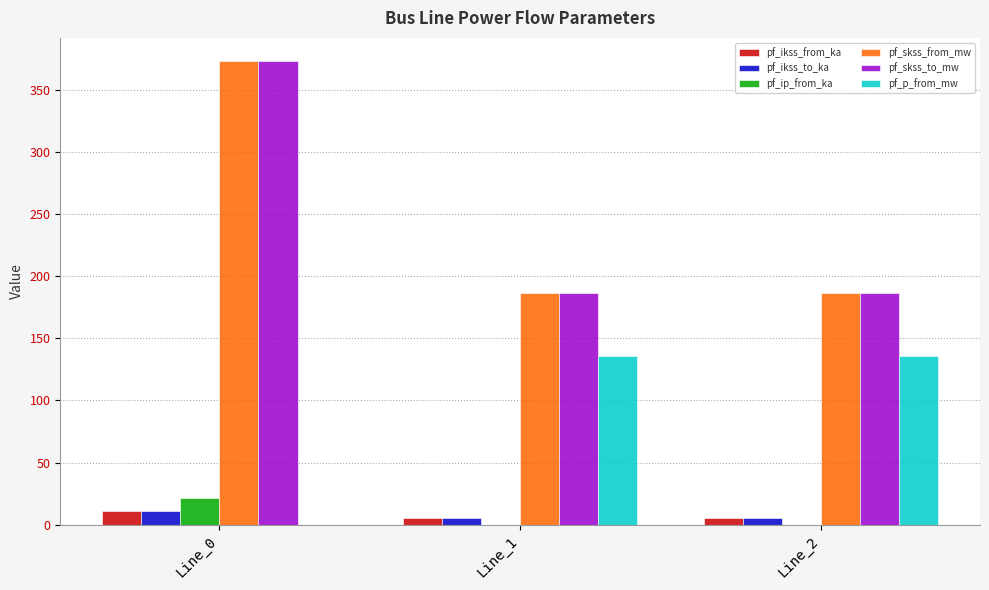

What is the sum of the pf_ikss_from_ka values at Line_2 and Line_0?

16.2